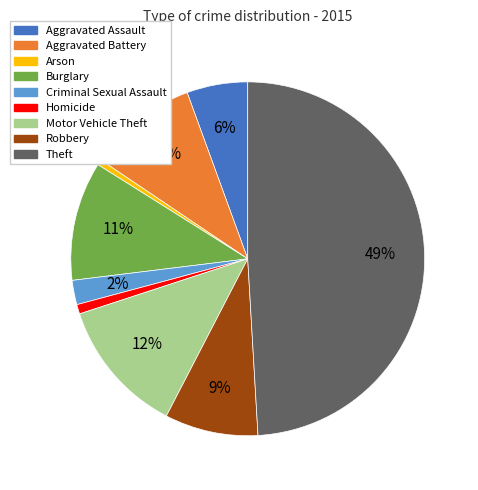

Does Aggravated Battery represent more than half of the total?

No